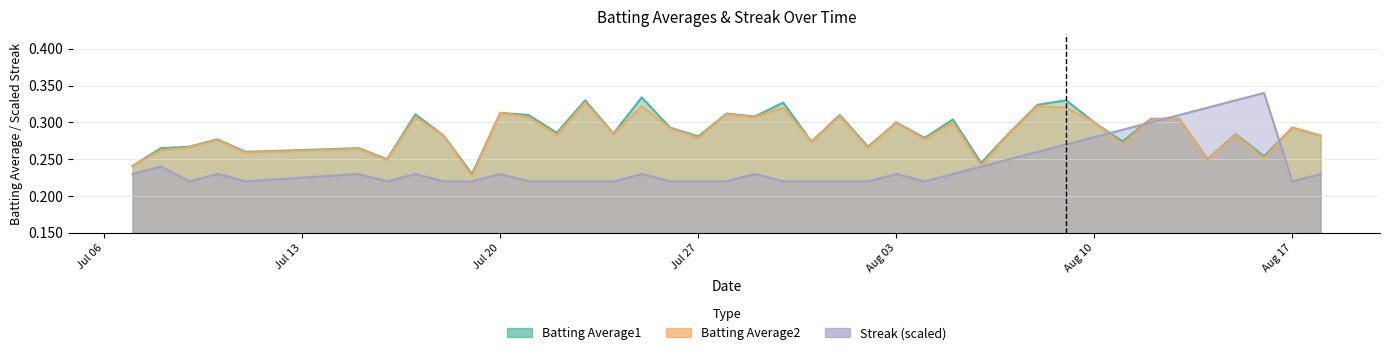

Read the Streak value at 2010-07-10.

0.2